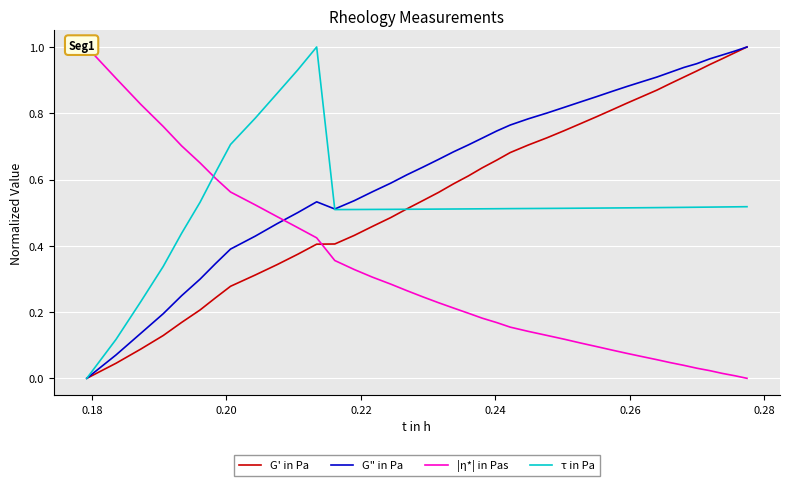

After their last crossing, which series has the higher values: G' in Pa or τ in Pa?

G' in Pa